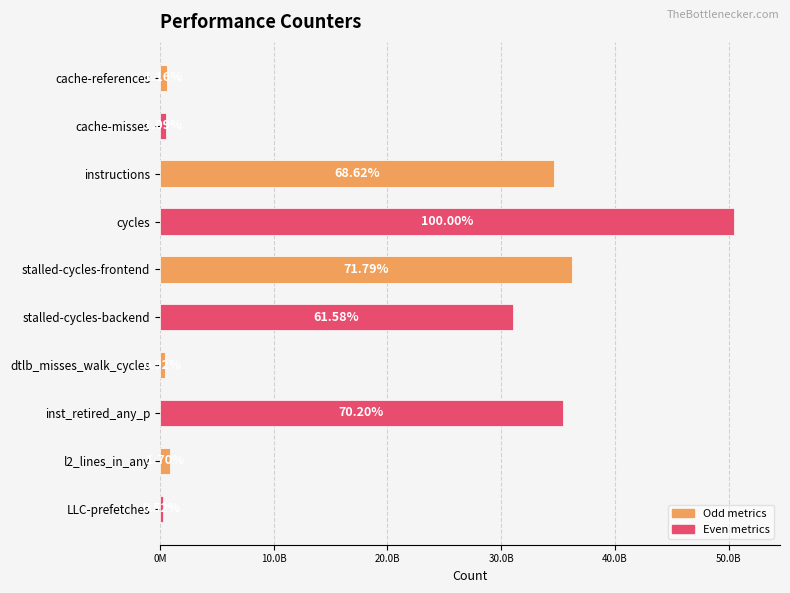

Are the bars horizontal?

Yes